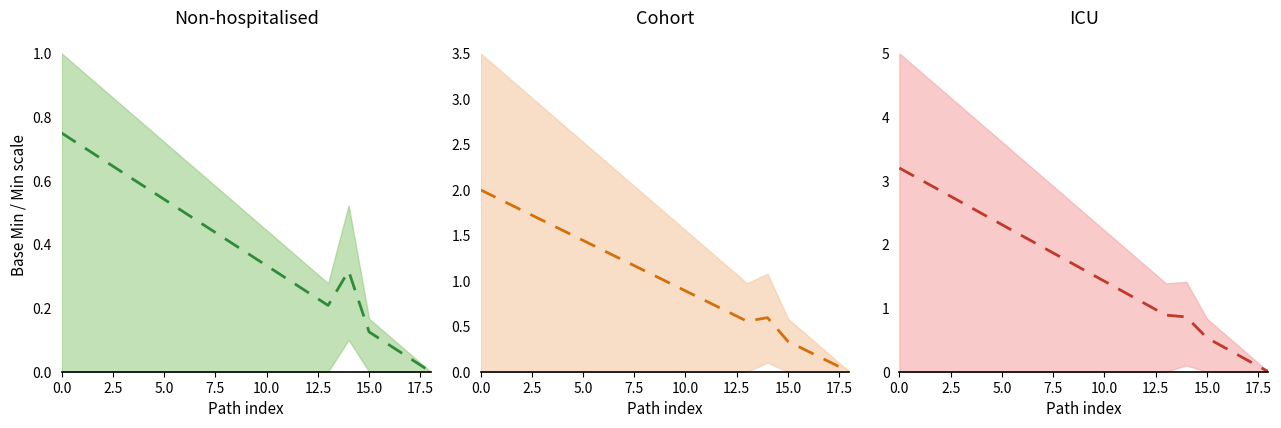

How many categories are shown in the chart?

19